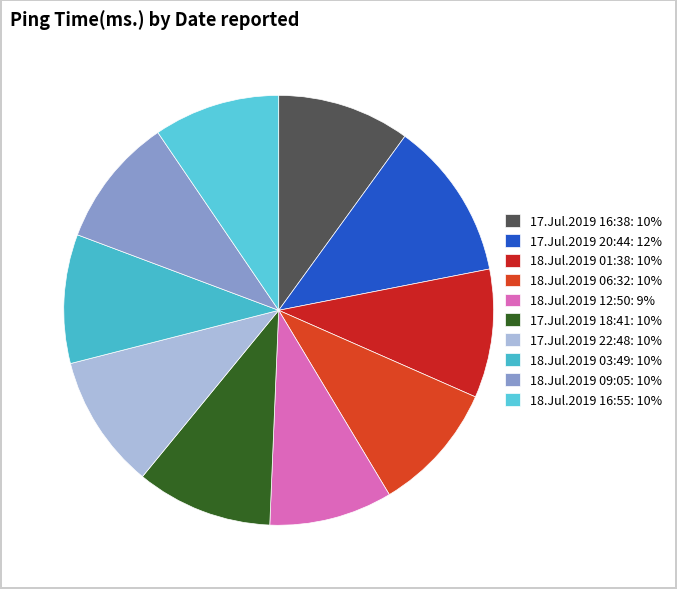

How many slices are in this pie chart?

10